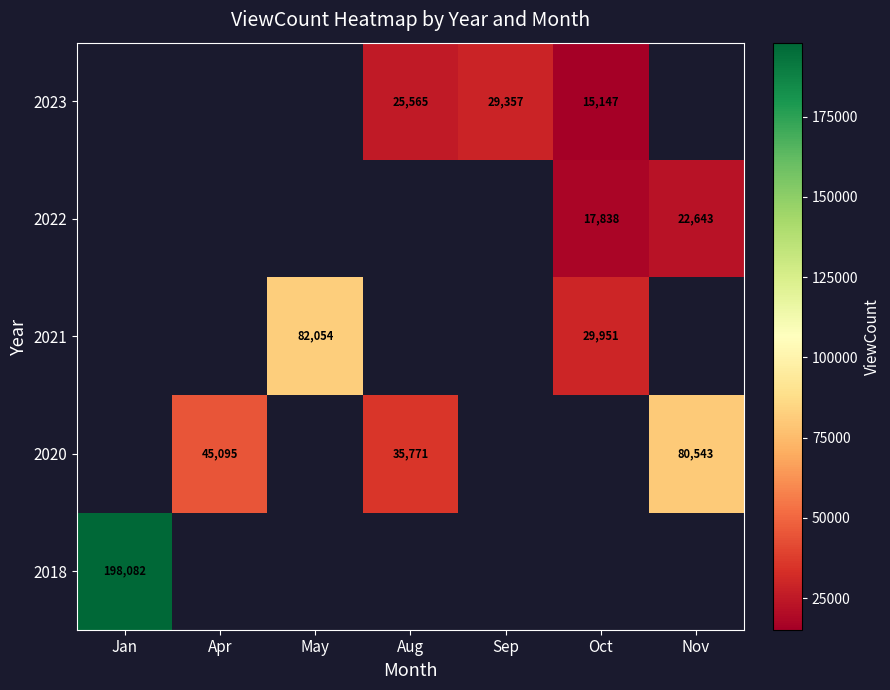

How many categories are shown in the chart?

7